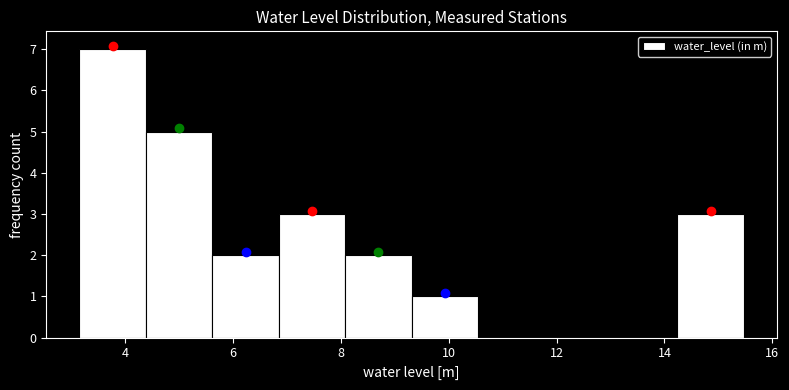

Reading left to right, list every bar in this chart as the range it spans on the x-axis followed by its height. Neither the bar edges nor the heights are printed on the chart, so give them approximately, as read against the axes.

3.2 to 4.4: 7
4.4 to 5.6: 5
5.6 to 6.8: 2
6.8 to 8.0: 3
8.0 to 9.4: 2
9.4 to 10.6: 1
10.6 to 11.8: 0
11.8 to 13.0: 0
13.0 to 14.2: 0
14.2 to 15.4: 3